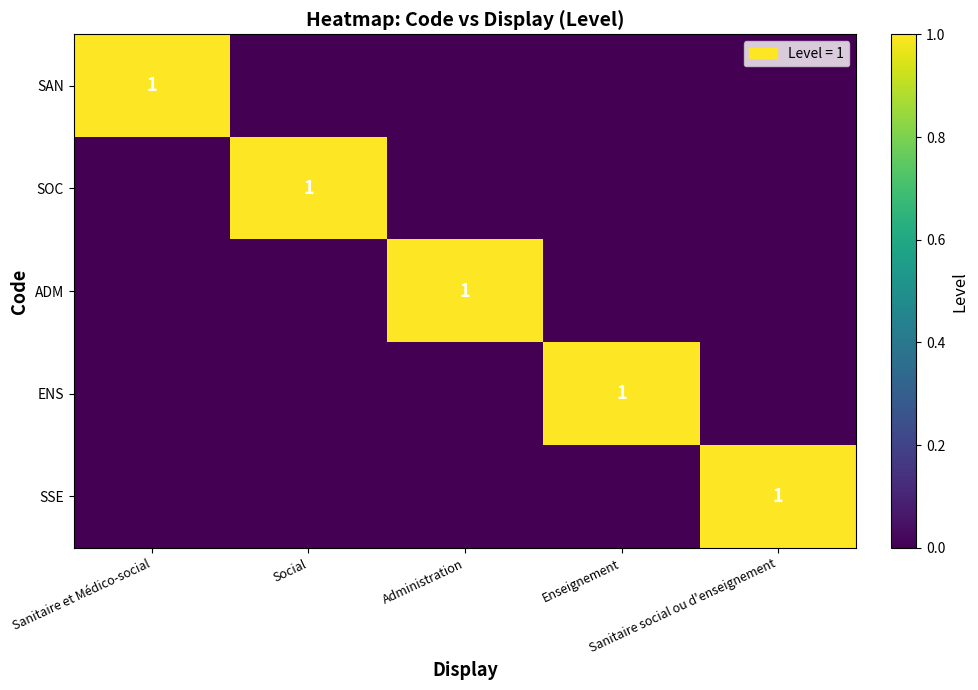

Which category has the lowest value in the SAN series?

Social